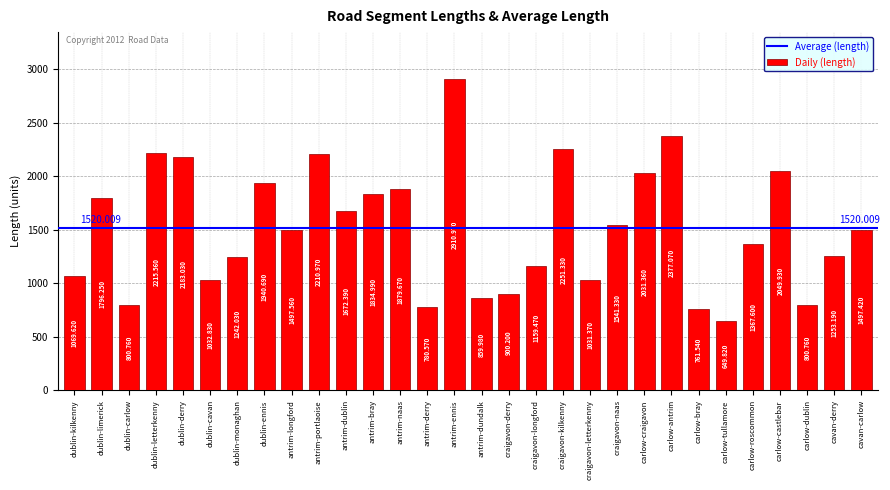

Which has a higher value, carlow-castlebar or dublin-limerick?

carlow-castlebar